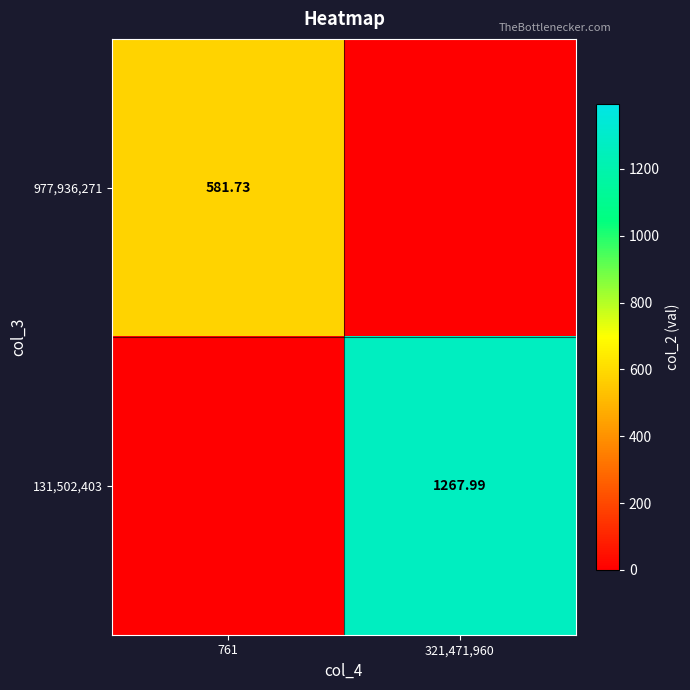

Is the value of 977,936,271 at 761 greater than the value of 131,502,403 at 761?

Yes